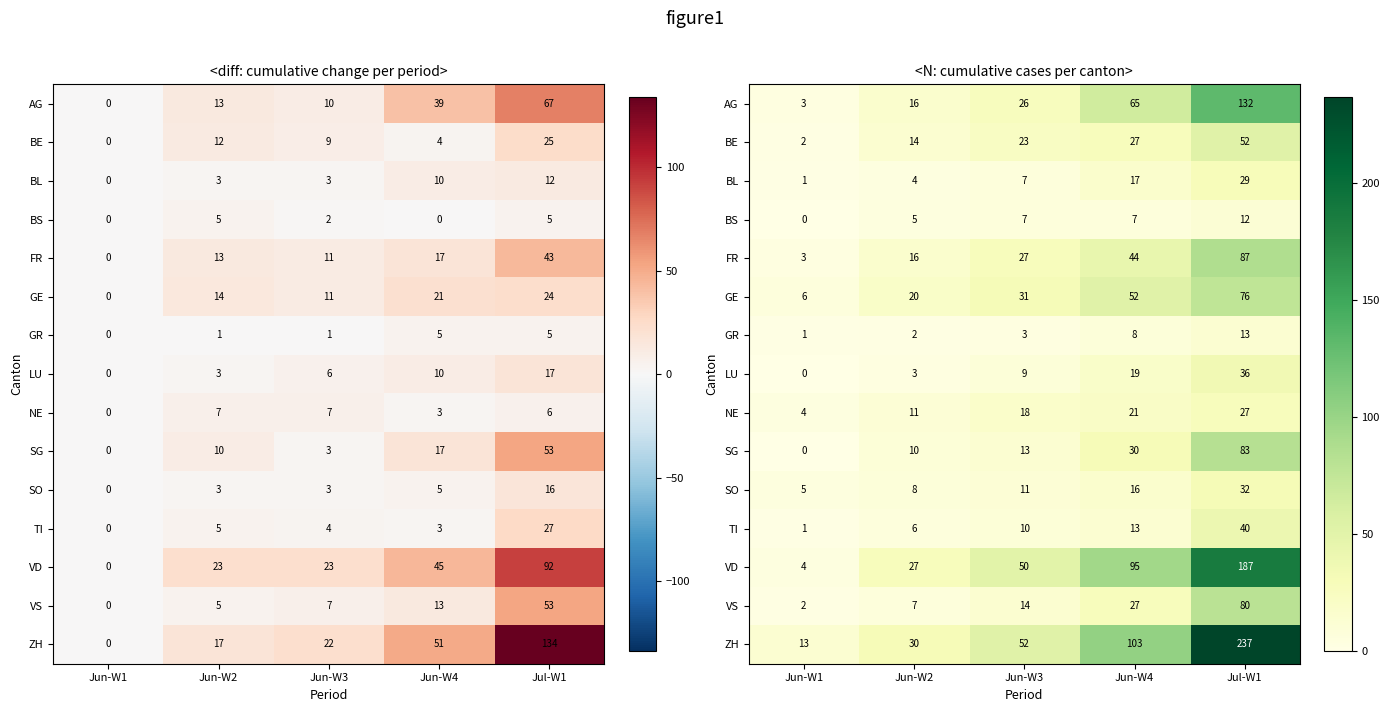

List the series in order of their peak value, lowest first.

BS, GR, NE, BL, SO, LU, TI, BE, GE, VS, SG, FR, AG, VD, ZH